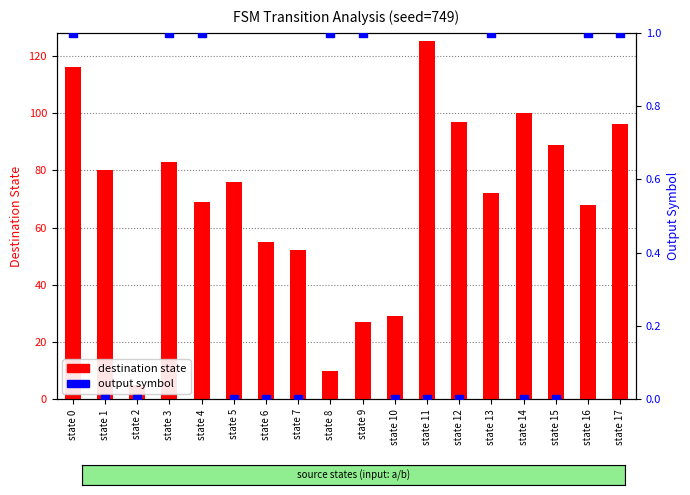

Which series has the largest total across all categories?

destination state